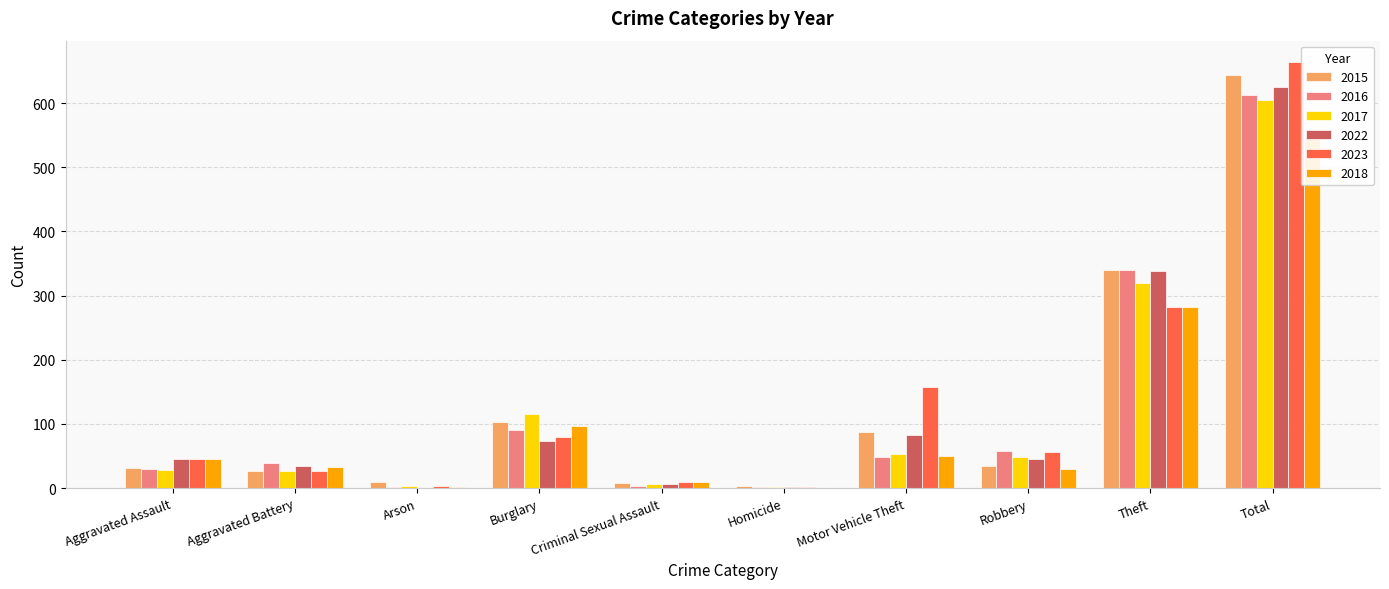

How many groups of bars are there?

10